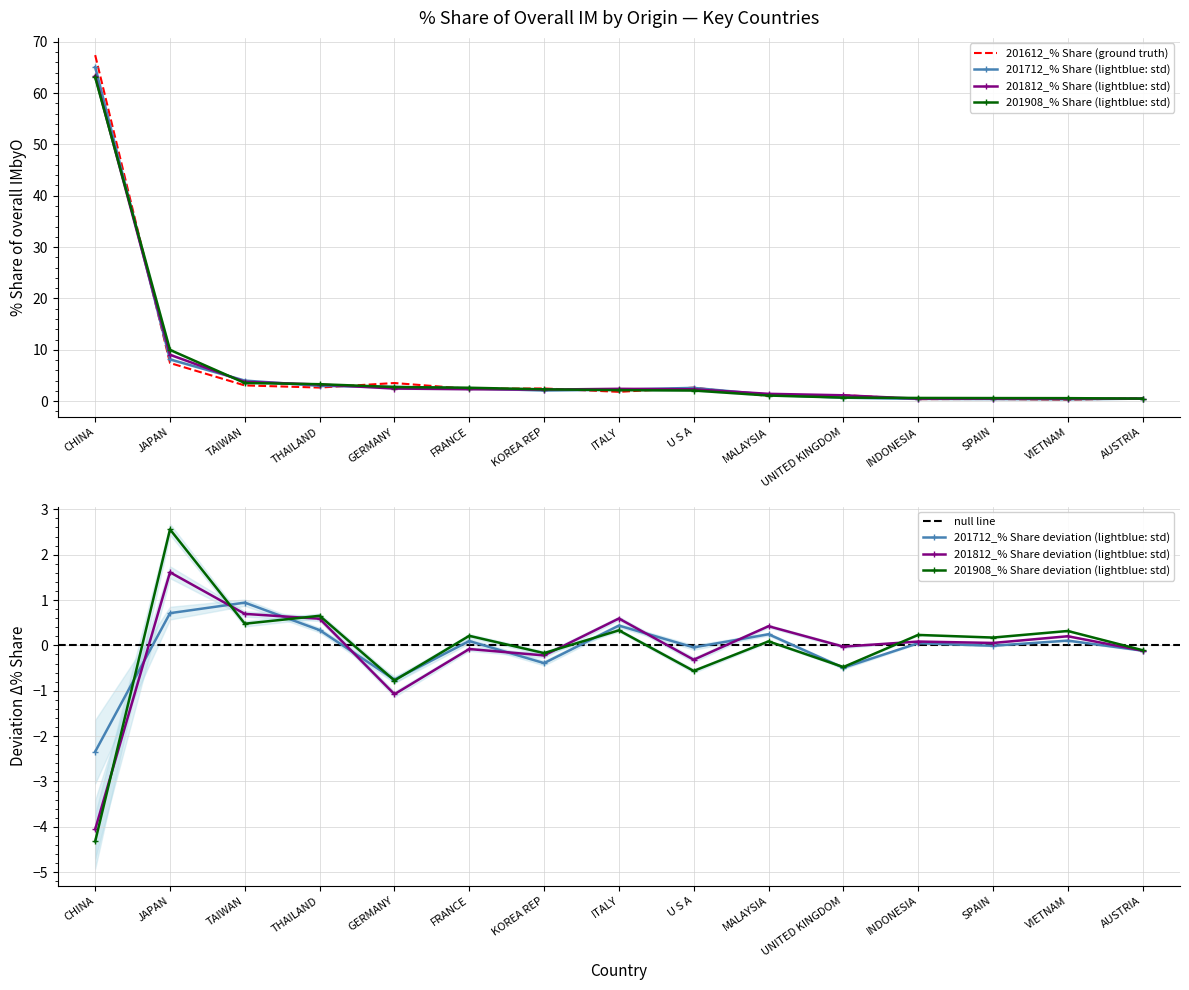

What are all the series names shown in the legend?

201612_% Share, 201712_% Share, 201812_% Share, 201908_% Share